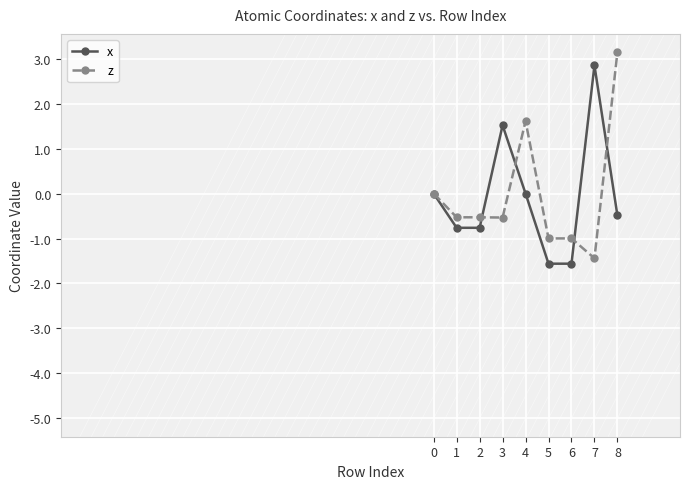

Rank the series at 7 from lowest to highest value.

z, x